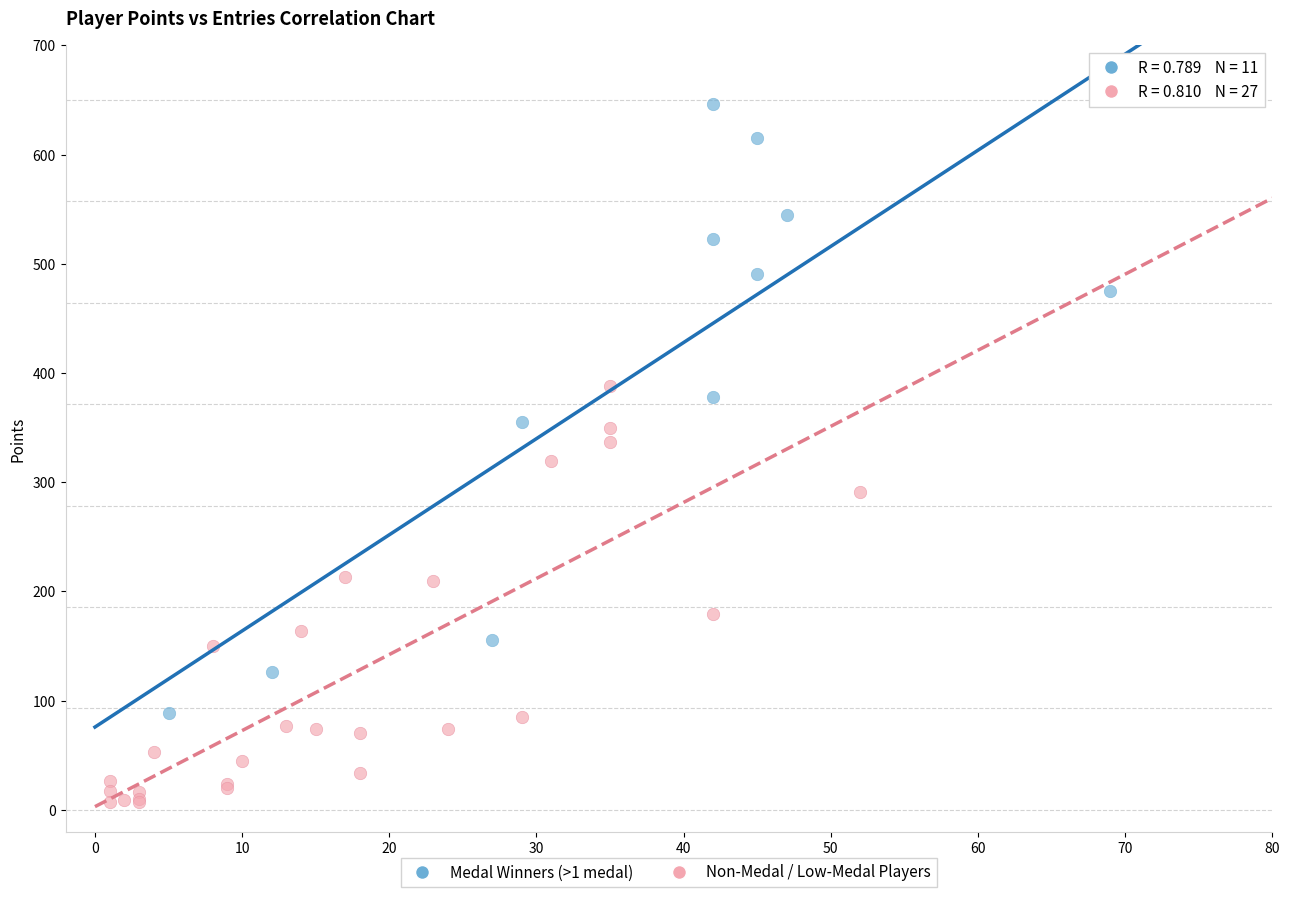

Which series contains the highest Y value?

Medal Winners (>1 medal)